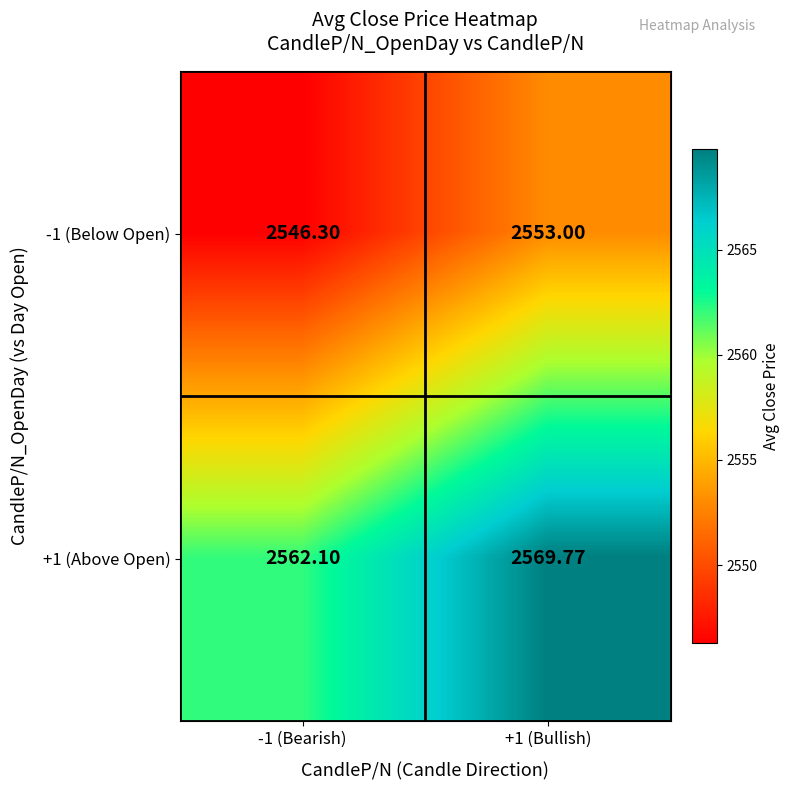

How many data points in +1 (Above Open) are above 2569?

1